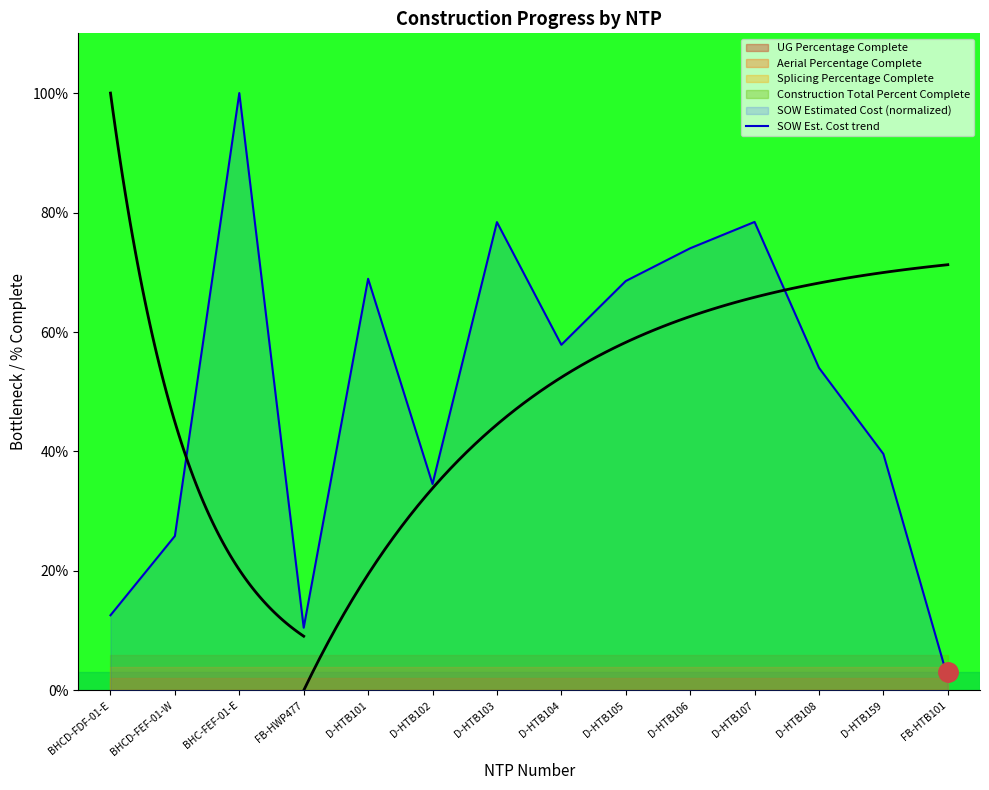

Which label corresponds to the largest value in the chart?

BHC-FEF-01-E